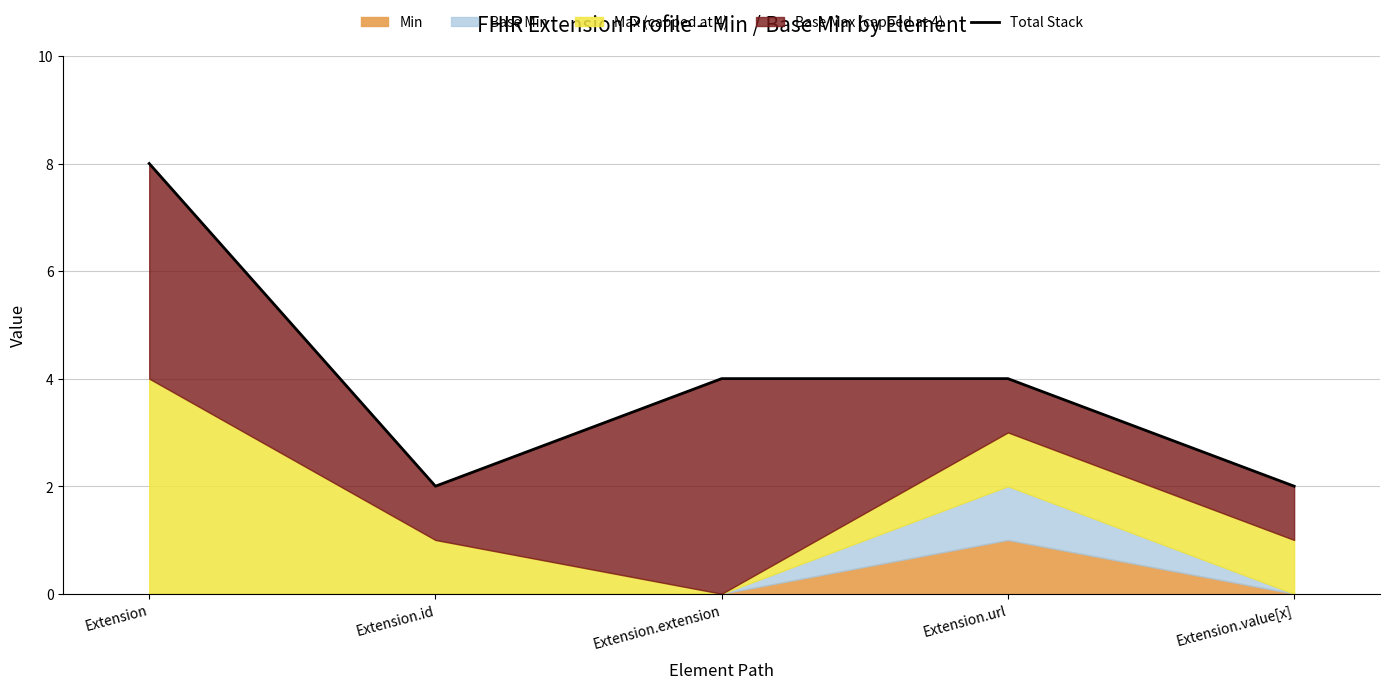

List the labels in order of value, smallest first.

Extension.id, Extension.value[x], Extension.extension, Extension.url, Extension